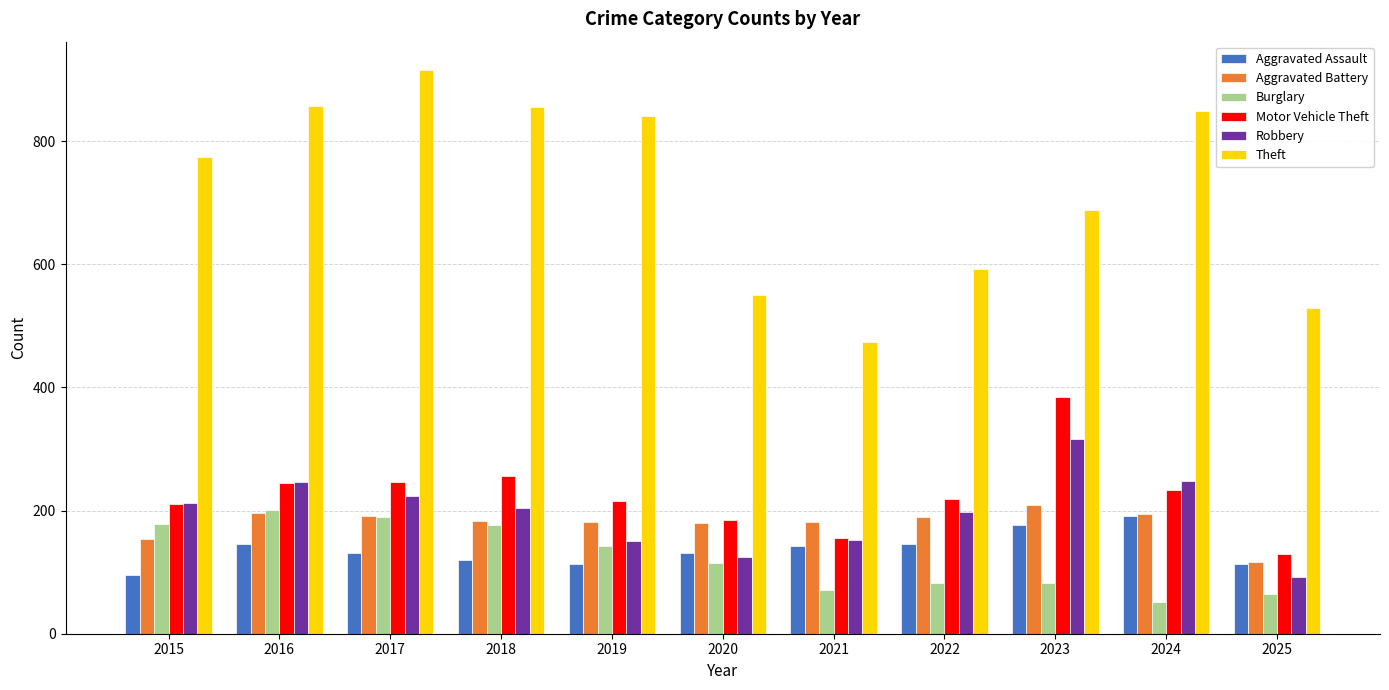

Which category has the highest value in the Burglary series?

2016